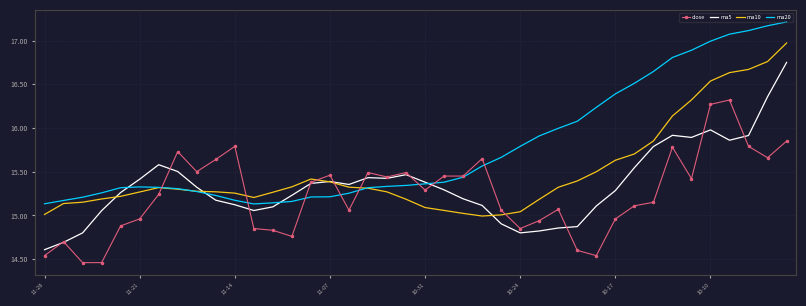

List the series in order of their peak value, highest first.

ma20, ma10, ma5, close